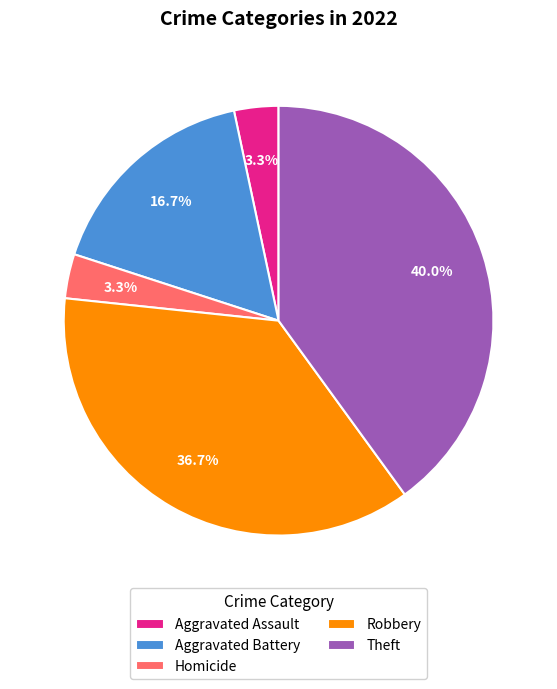

Is it true that Robbery is 37% of the pie?

True